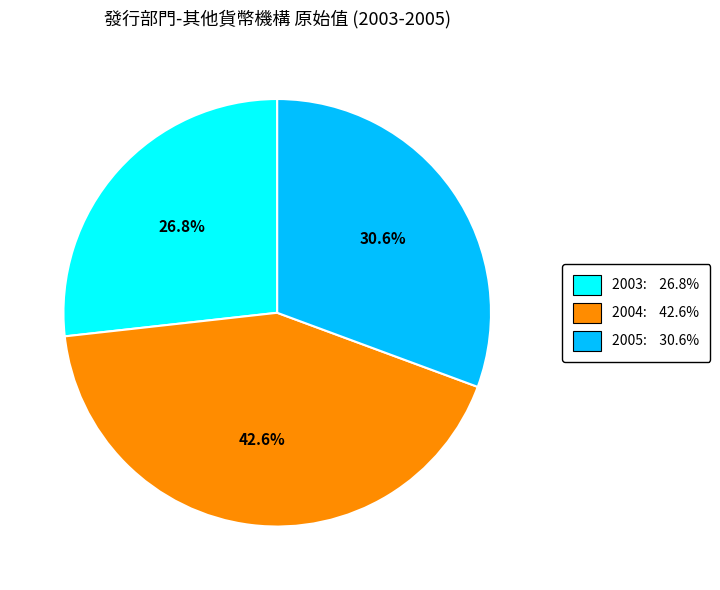

What percentage is the 2005 slice, to the nearest percent?

31%